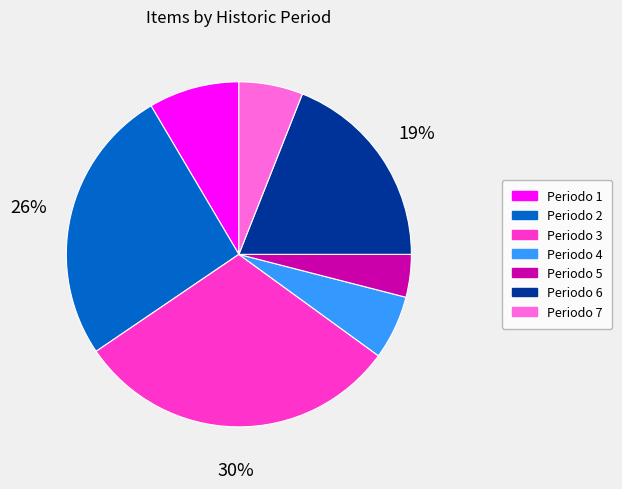

Is the sum of Periodo 2 and Periodo 4 greater than half?

No